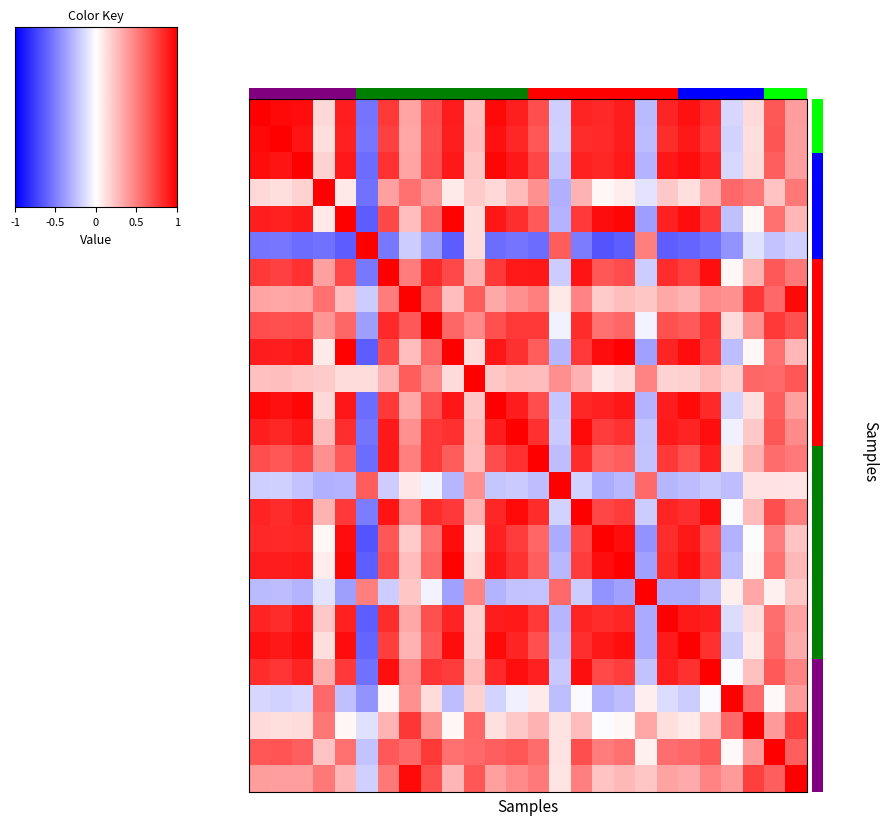

What is the total value across all series at 6?

14.7